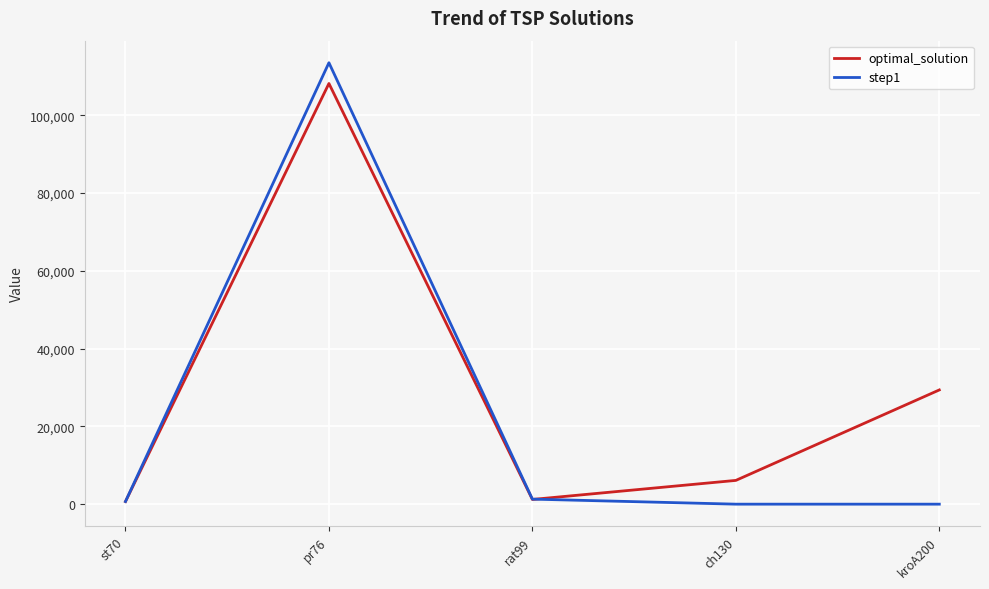

At which category does the chart reach its peak across all series?

pr76